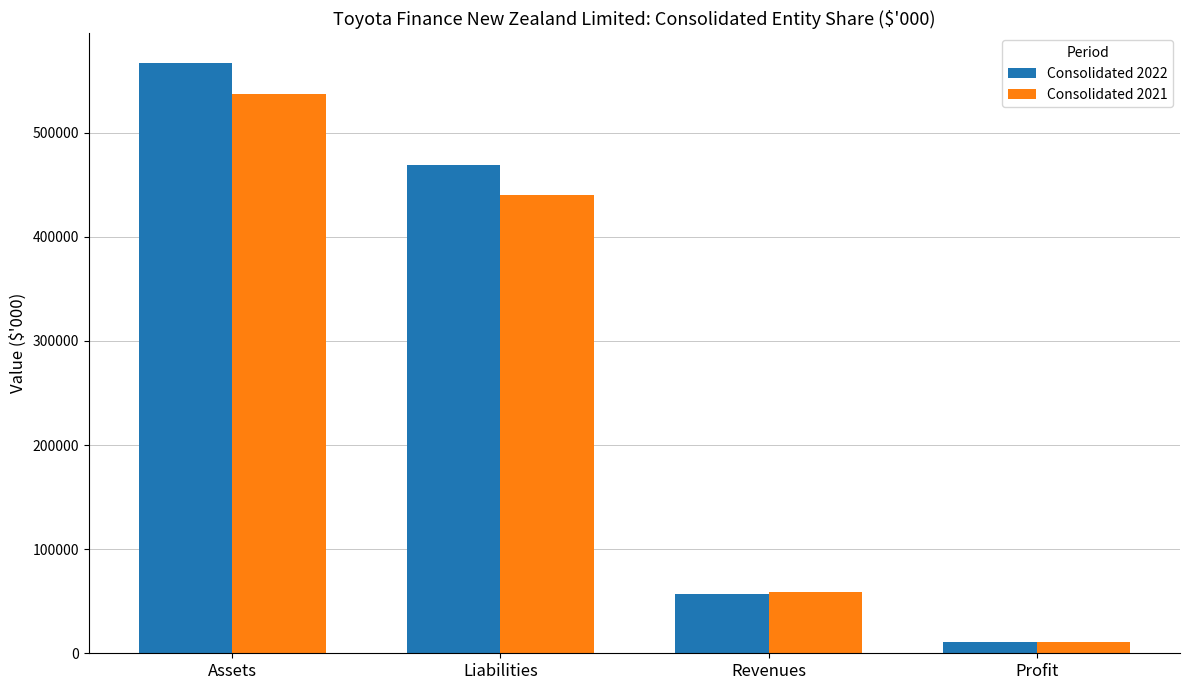

How many bars are there in total?

8